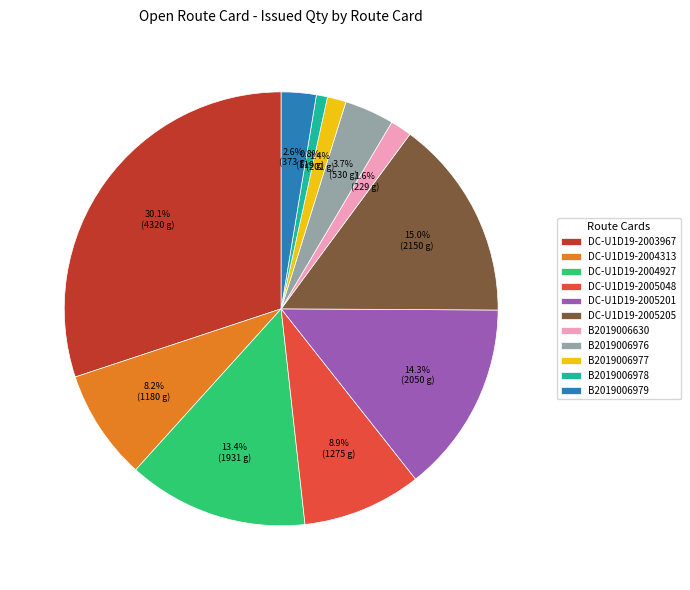

To the nearest percent, what is the combined percentage of DC-U1D19-2004927 and DC-U1D19-2003967?

44%